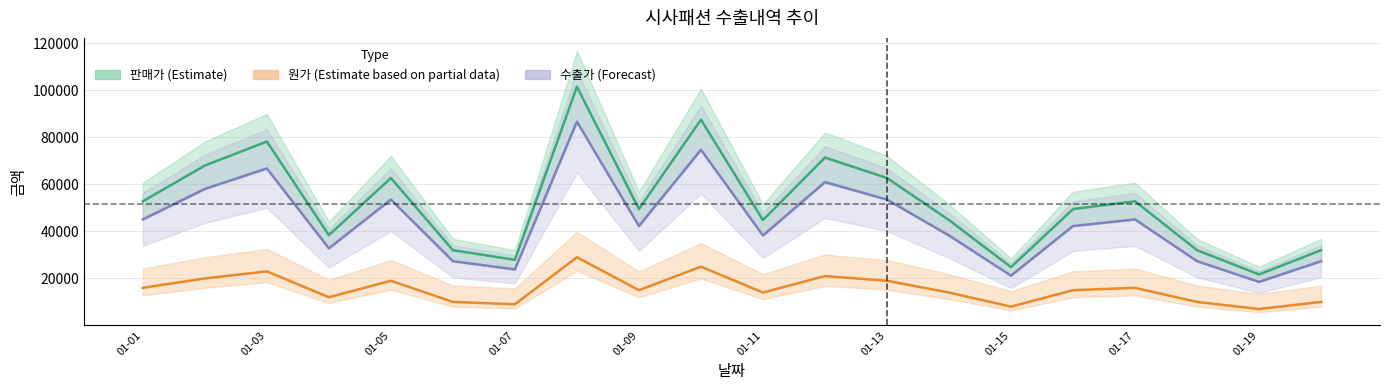

List the series in order of their peak value, highest first.

판매가_mean, 수출가_mean, 원가_mean